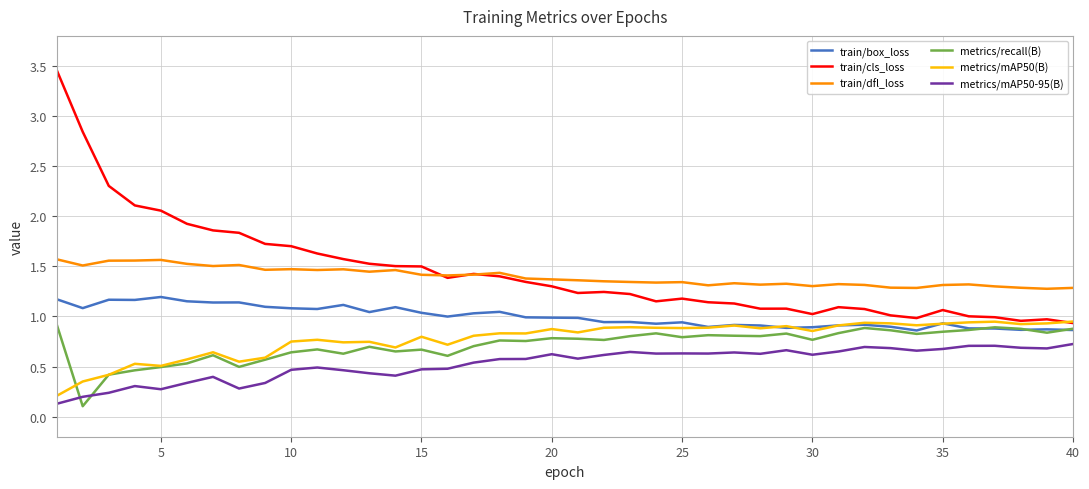

True or false: train/dfl_loss and metrics/mAP50-95(B) cross at least once.

False